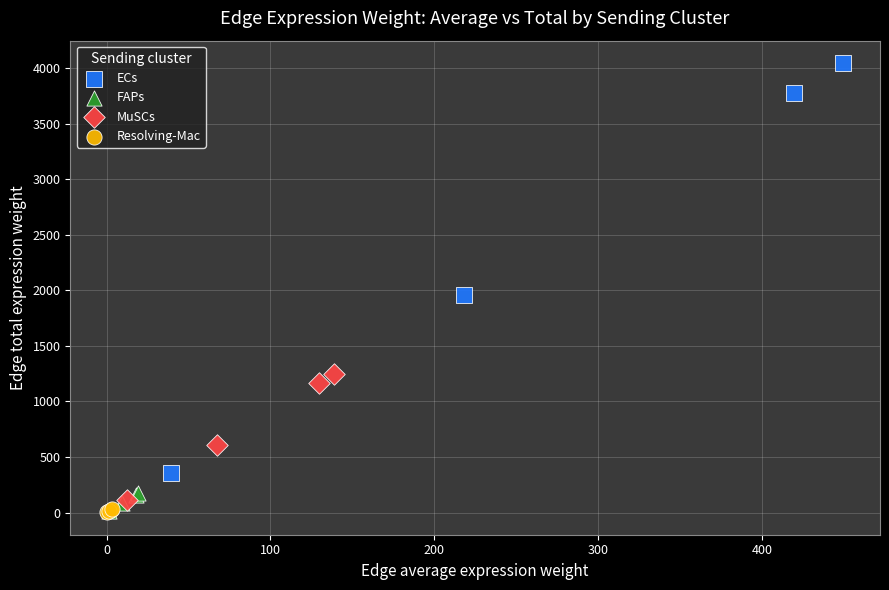

Which series reaches the maximum Y coordinate?

ECs